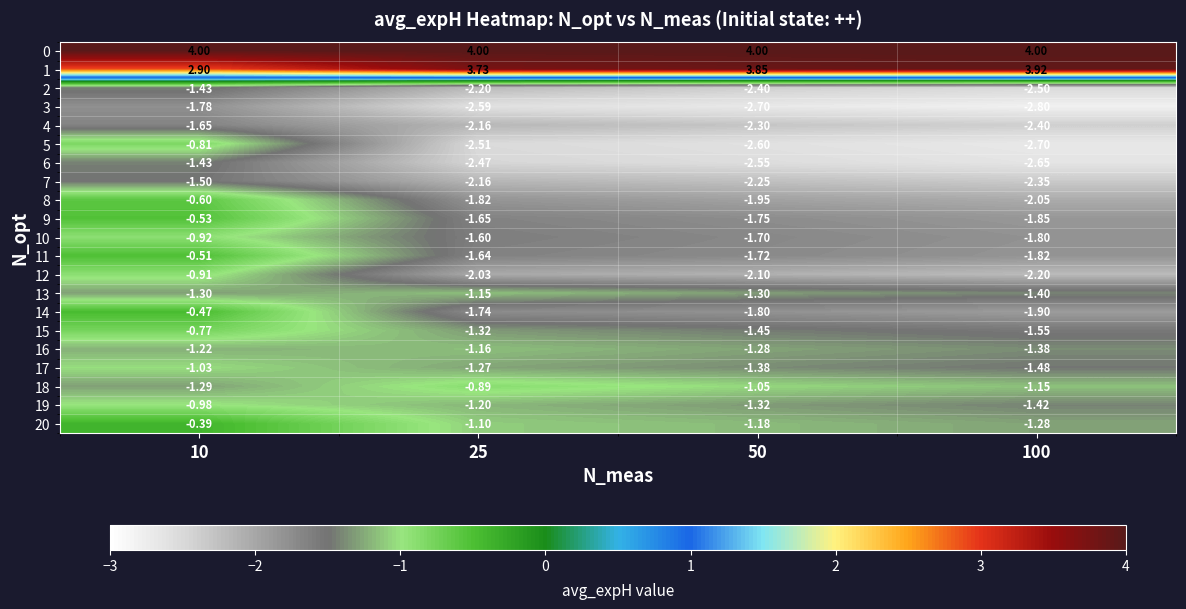

Is the value of 15 at 50 greater than the value of 2 at 50?

Yes